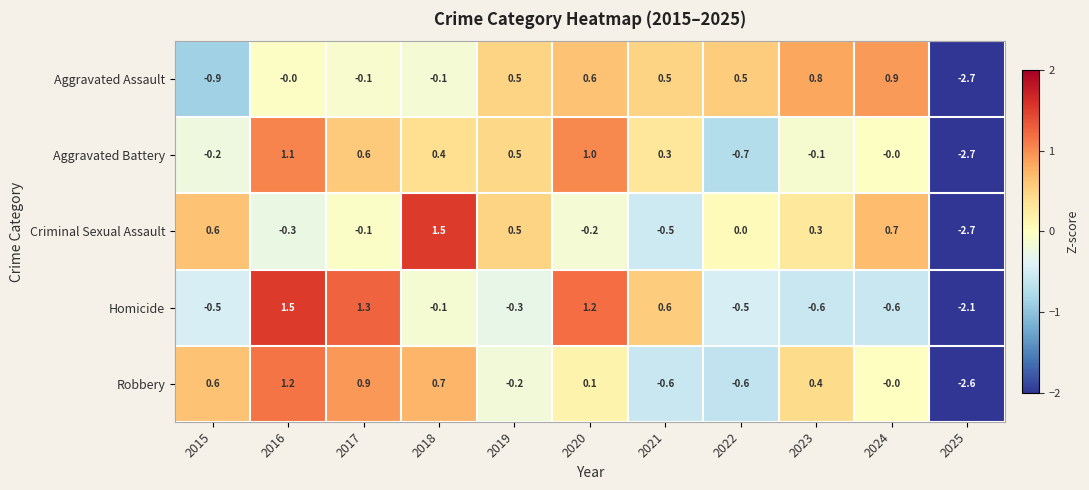

The value of Homicide at 2017 is 0.7. True or false?

False